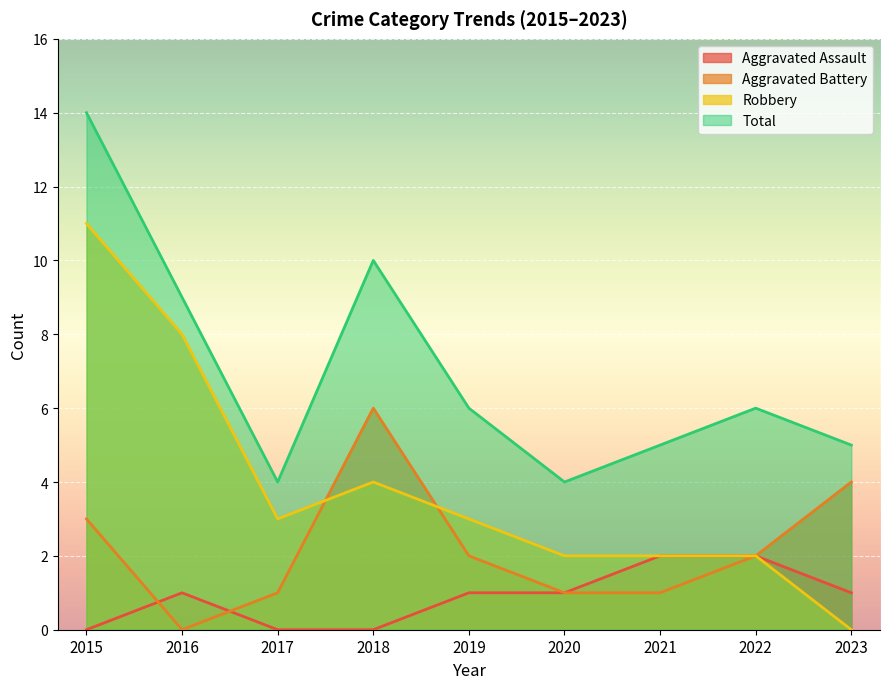

How many interior local valleys does the Total series have?

2